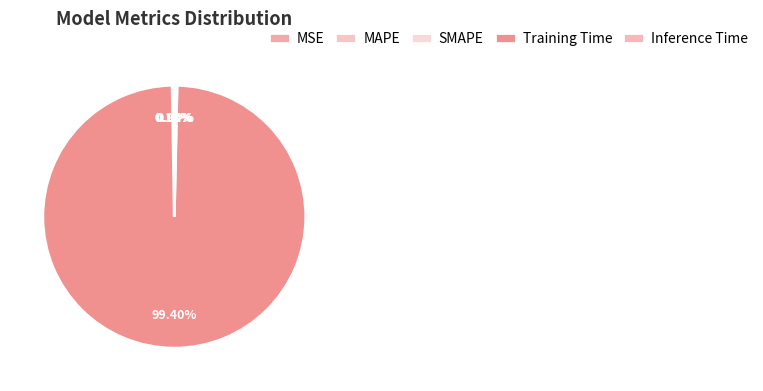

To the nearest percent, what is the average slice percentage?

20%